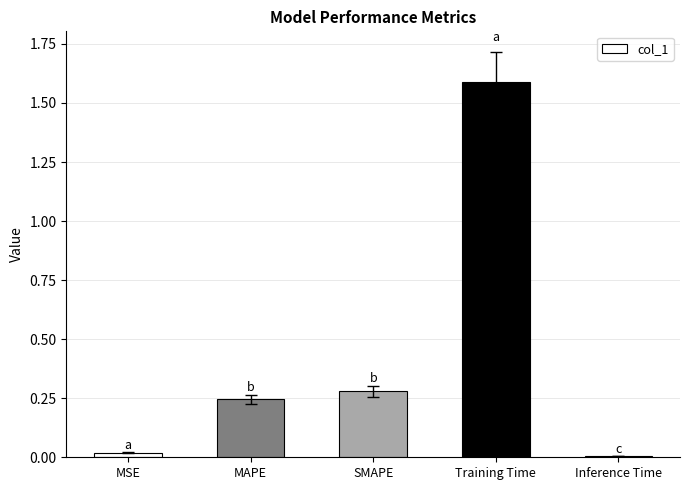

What value does the data have at Training Time?

1.6